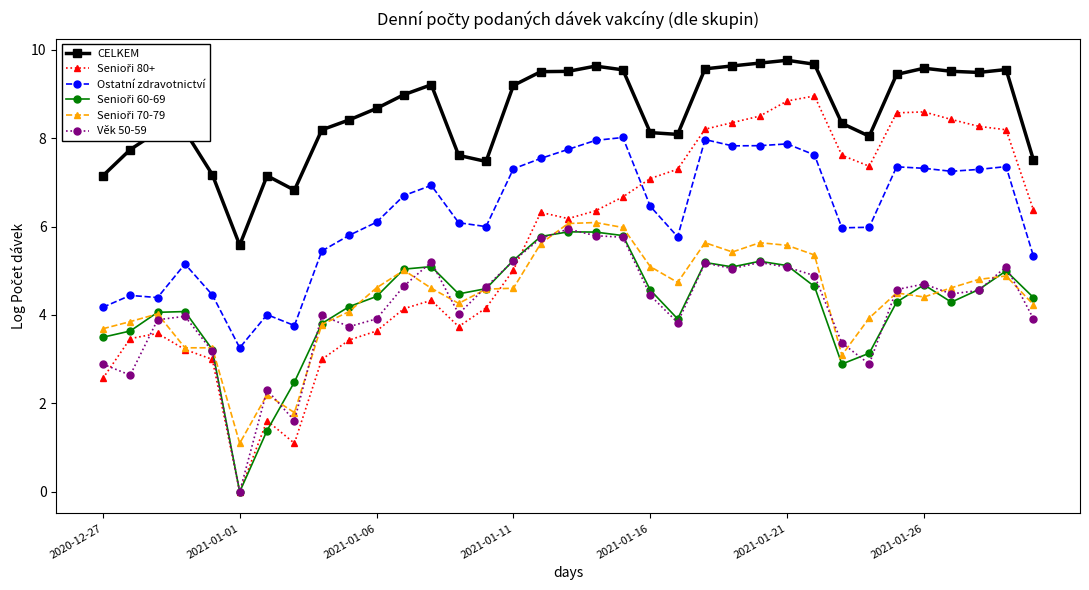

True or false: Ostatní zdravotnictví has more than 1 points higher than both neighbors.

True